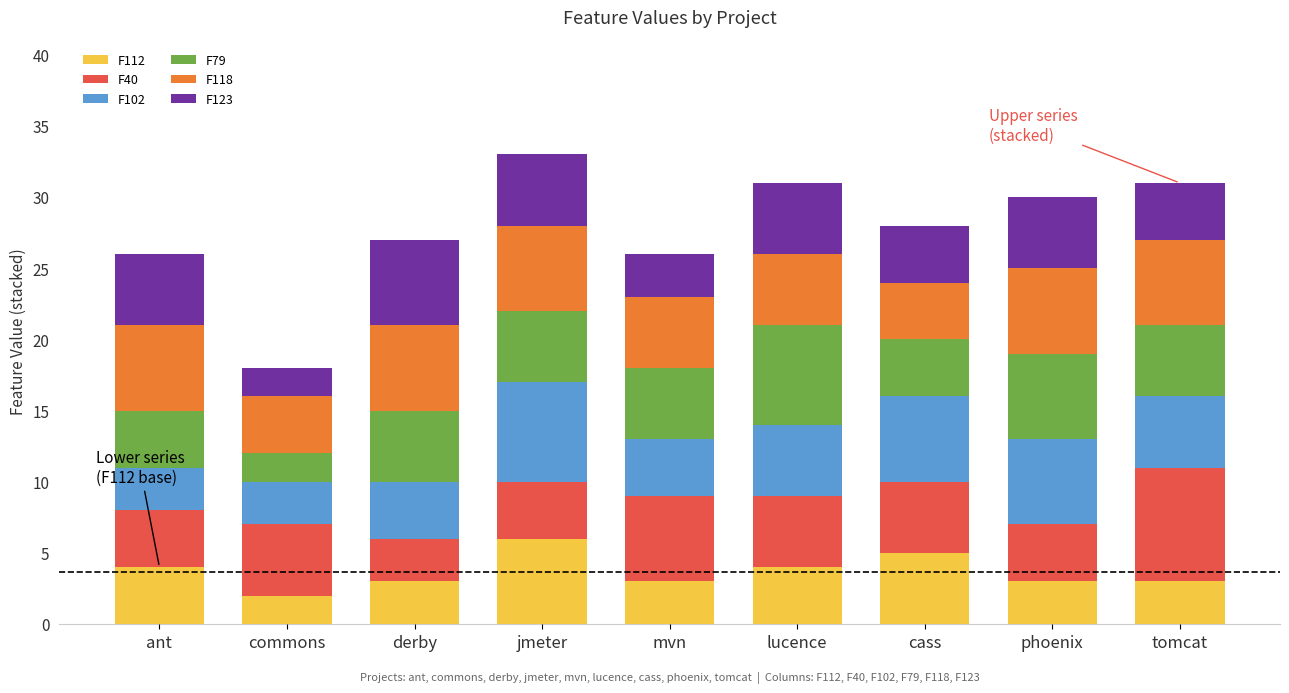

Which category has the highest value in the F112 series?

jmeter